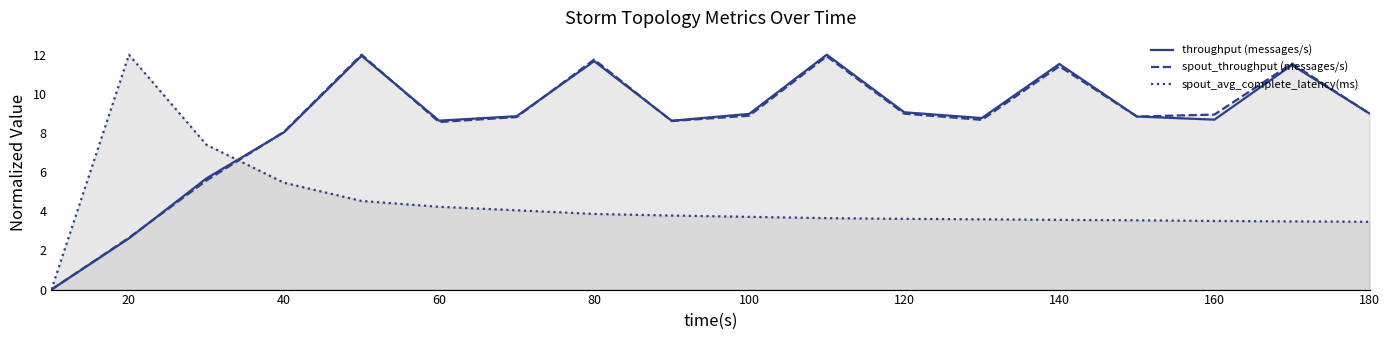

Which series has the largest range (max minus min)?

throughput (messages/s)